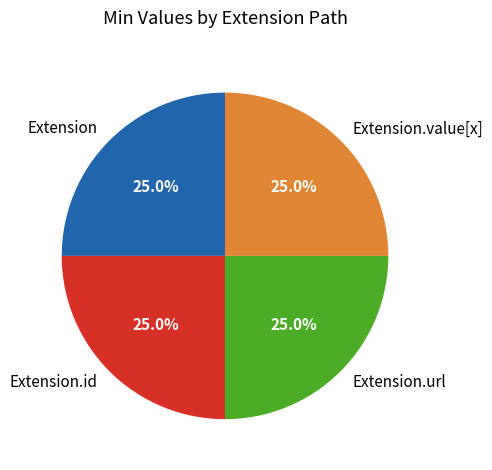

How many segments does this pie chart have?

4